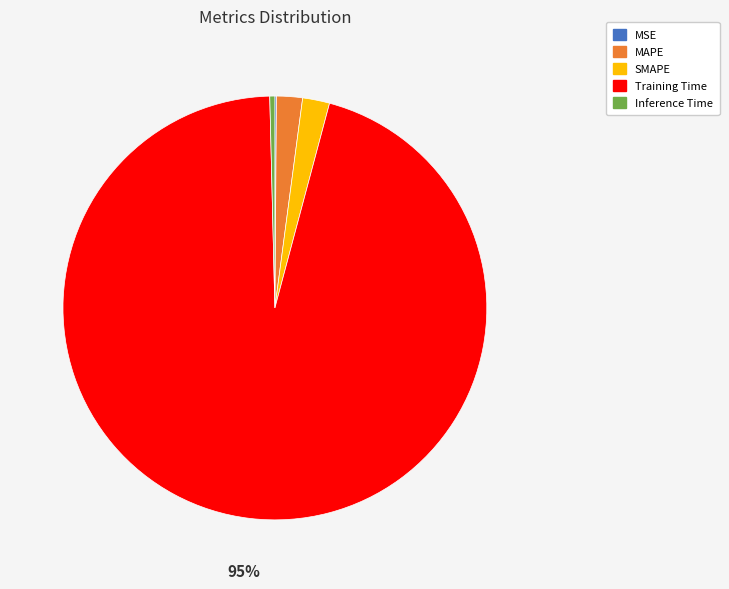

True or false: Inference Time accounts for 14% of the total.

False